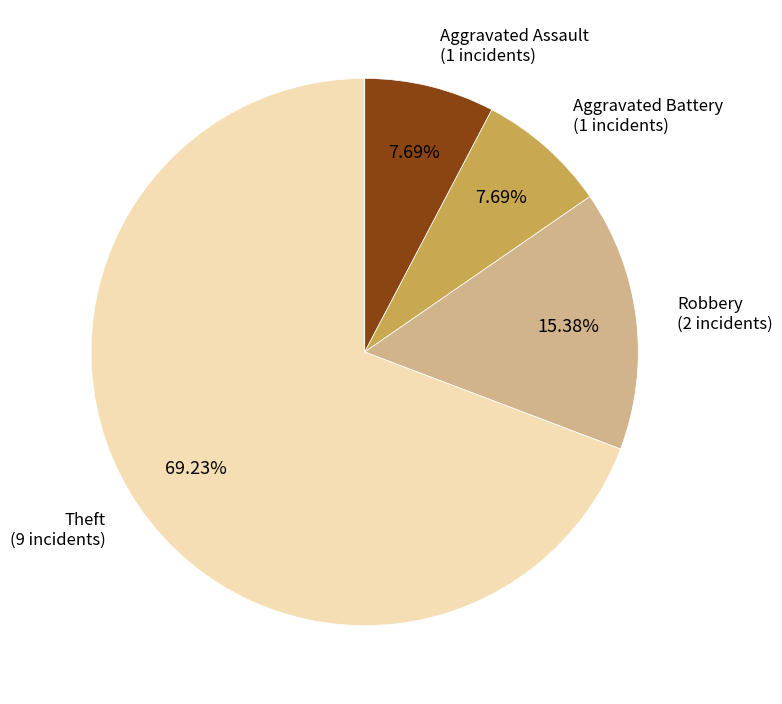

How many slices are in this pie chart?

4